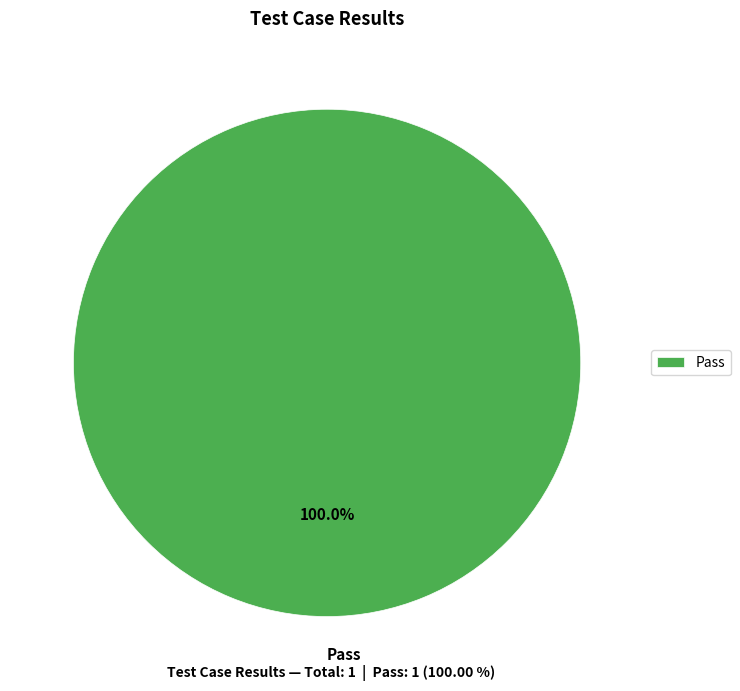

Rank the categories by value from highest to lowest.

Pass